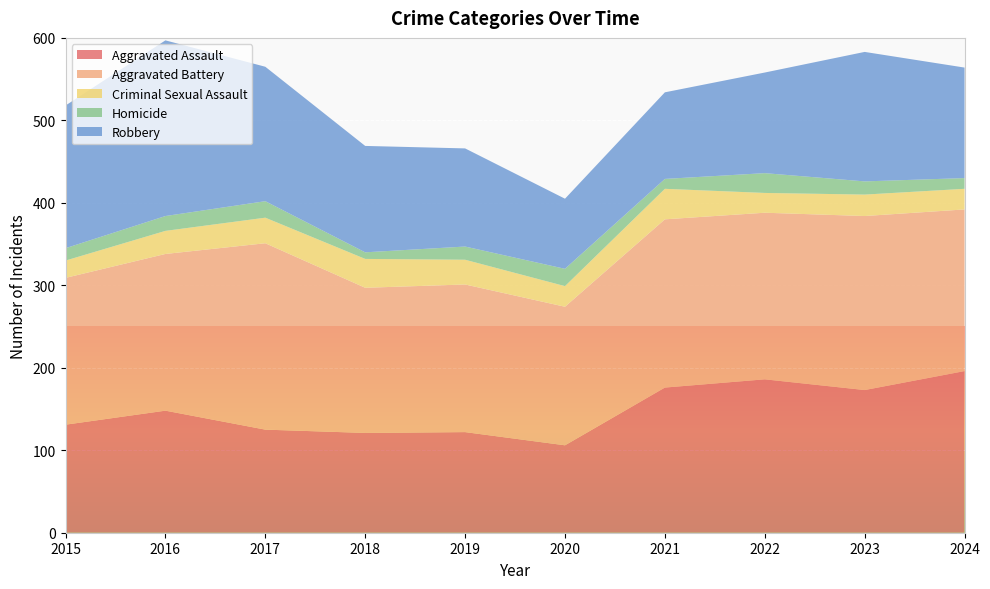

Reading left to right, what are all the values shown in this chart?

Aggravated Assault: 2015=131	2016=148	2017=125	2018=121	2019=122	2020=106	2021=176	2022=186	2023=173	2024=196
Aggravated Battery: 2015=178	2016=190	2017=226	2018=176	2019=179	2020=168	2021=204	2022=202	2023=211	2024=196
Criminal Sexual Assault: 2015=21	2016=28	2017=31	2018=35	2019=30	2020=25	2021=37	2022=24	2023=26	2024=25
Homicide: 2015=15	2016=18	2017=20	2018=8	2019=16	2020=21	2021=12	2022=24	2023=16	2024=13
Robbery: 2015=173	2016=213	2017=163	2018=129	2019=119	2020=85	2021=105	2022=122	2023=157	2024=134